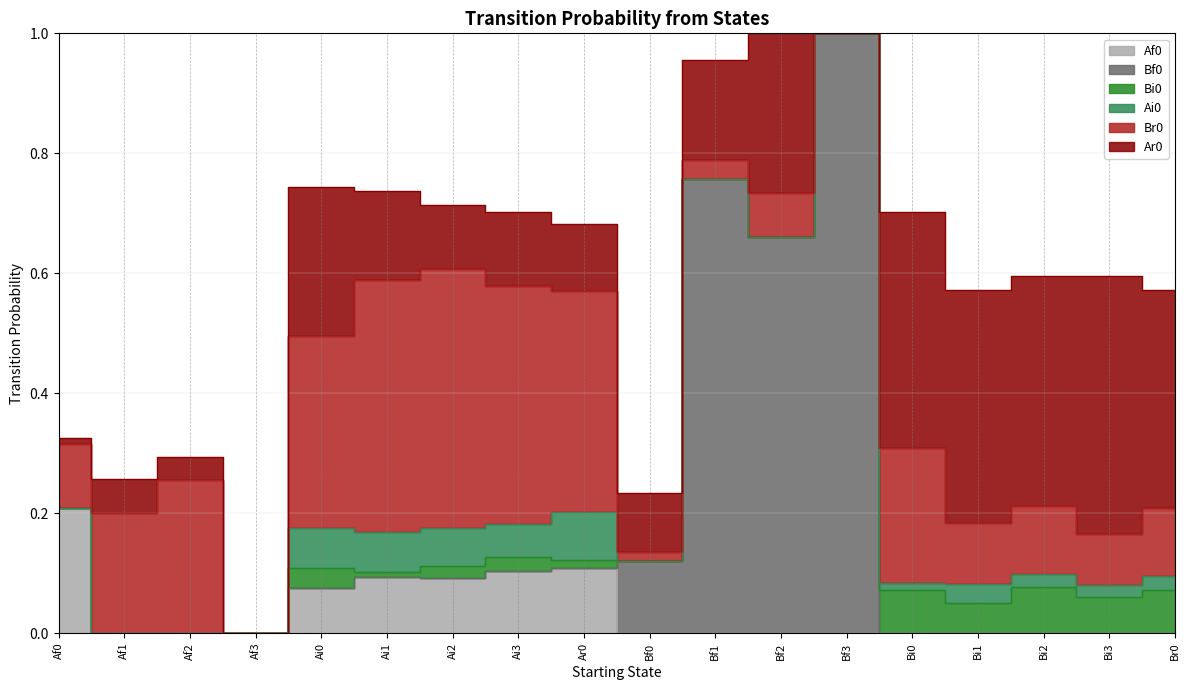

Rank the categories by Ar0 value from highest to lowest.

Bi3, Bi0, Bi1, Bi2, Br0, Bf2, Ai0, Bf1, Ai1, Ai3, Ar0, Ai2, Bf0, Af1, Af2, Af0, Af3, Bf3